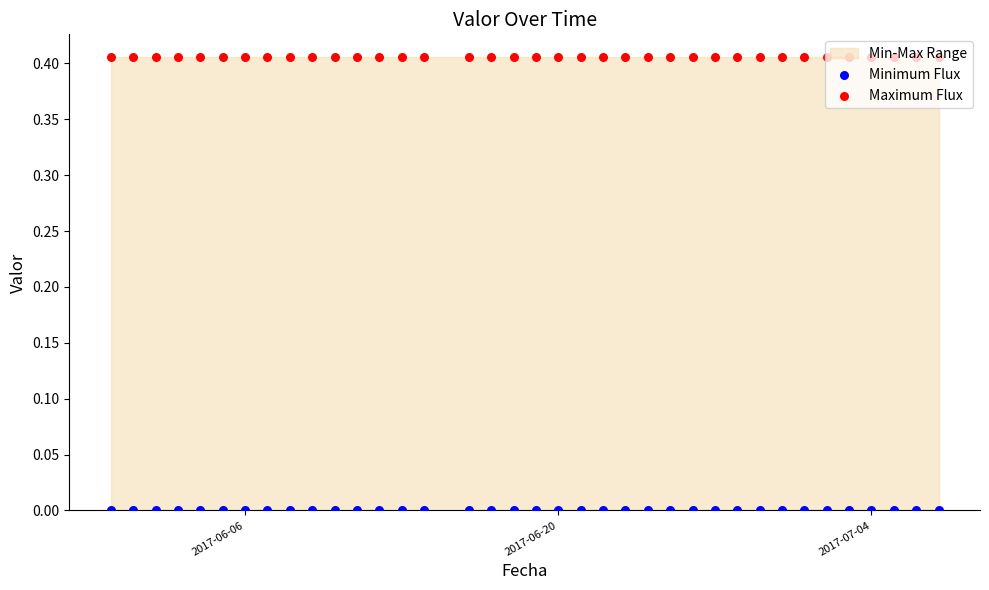

Which series has the largest total across all categories?

Maximum Flux